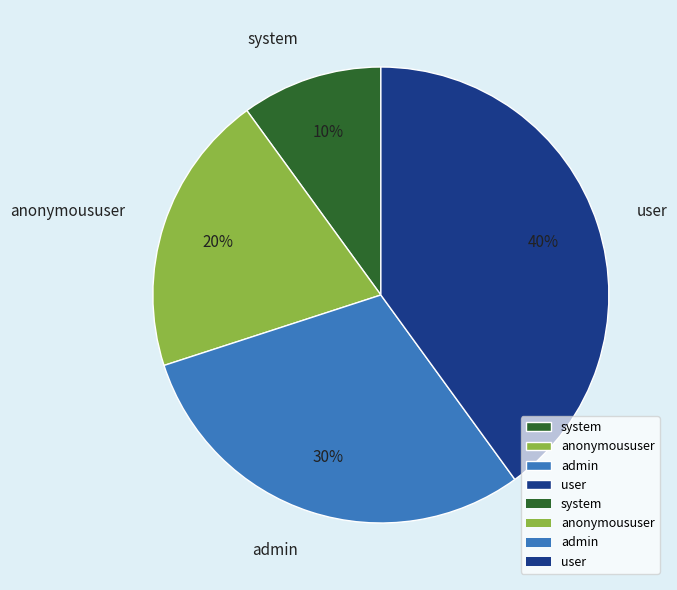

Does anonymoususer account for over 50% of the chart?

No